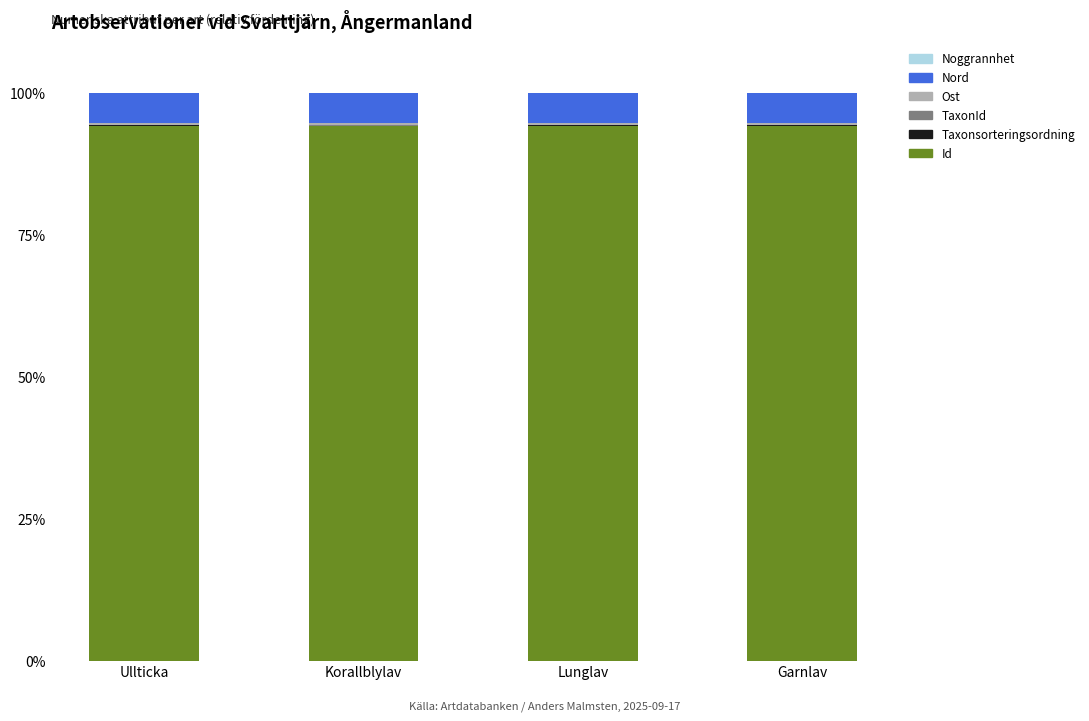

Is it true that Id equals 94.3 at Ullticka?

True